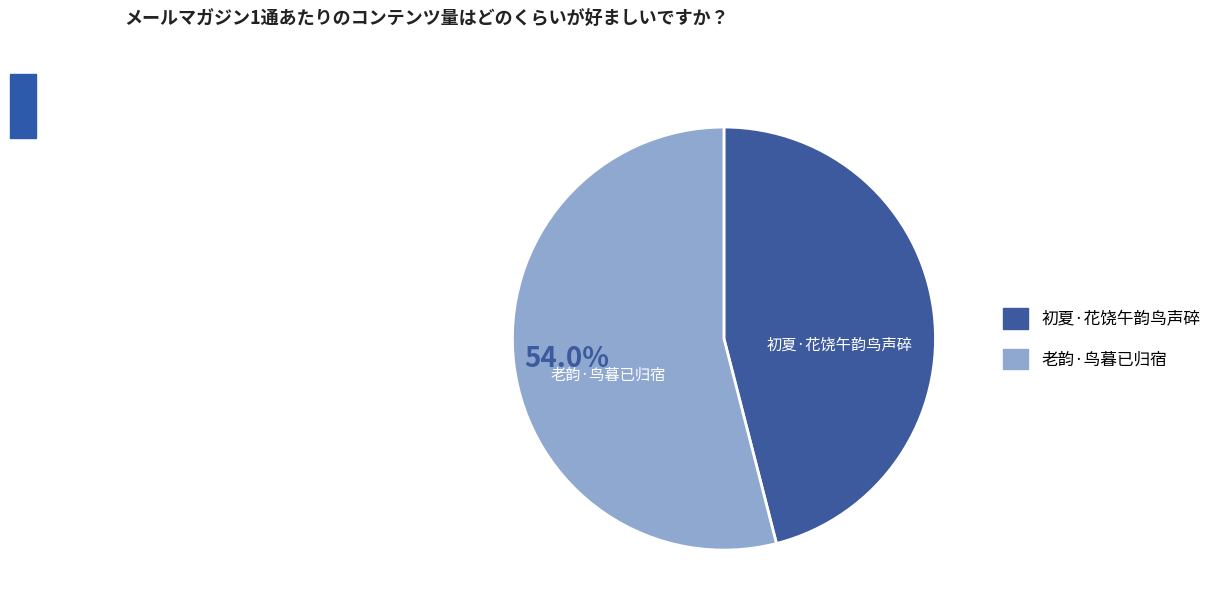

The 初夏·花饶午韵鸟声碎 slice represents 54% of the pie. True or false?

False